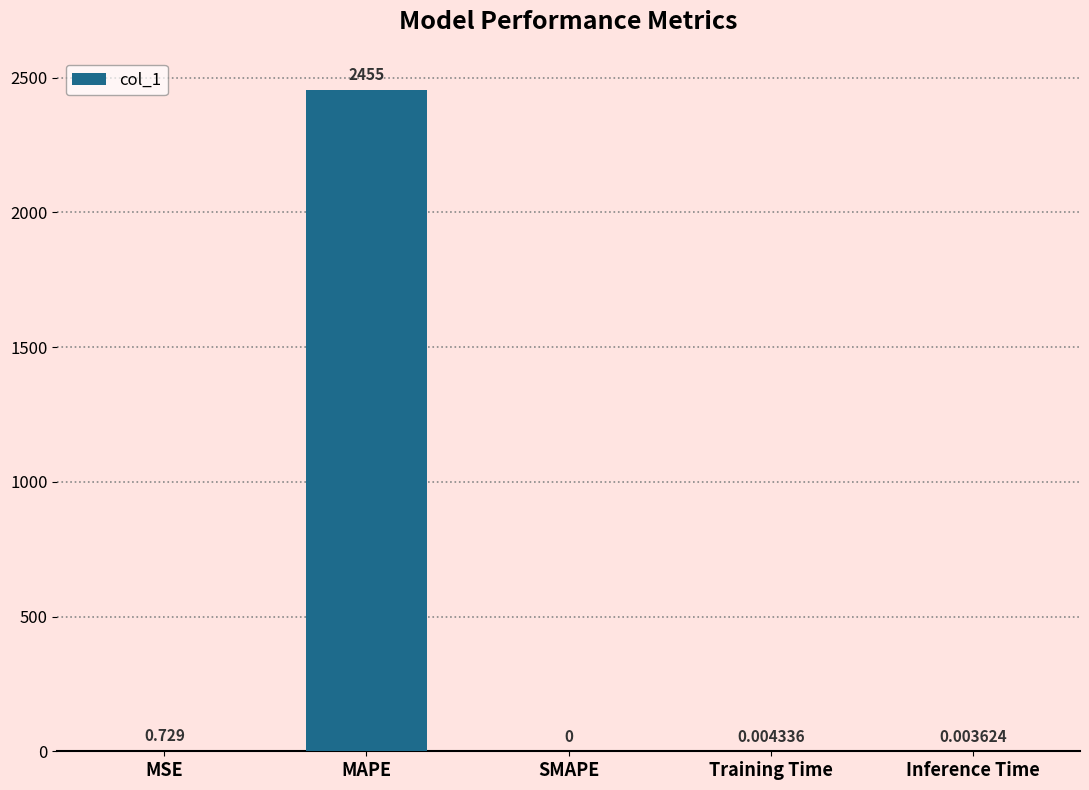

At which label is the value closest to 1227?

MSE